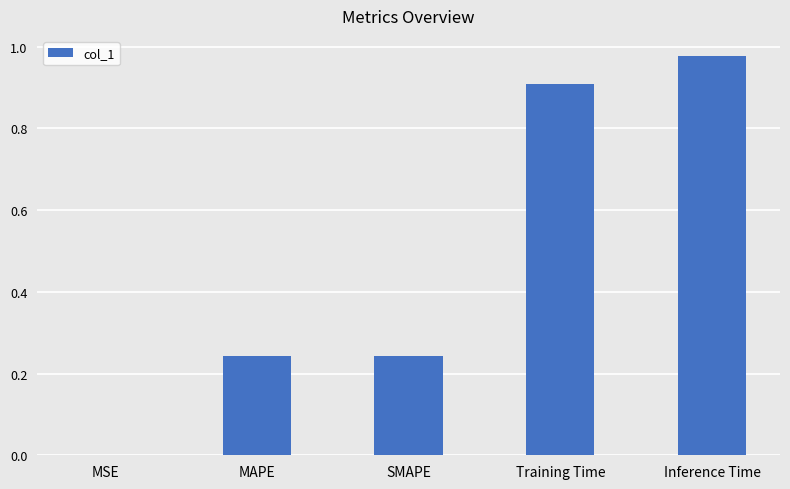

Are the bars horizontal?

No